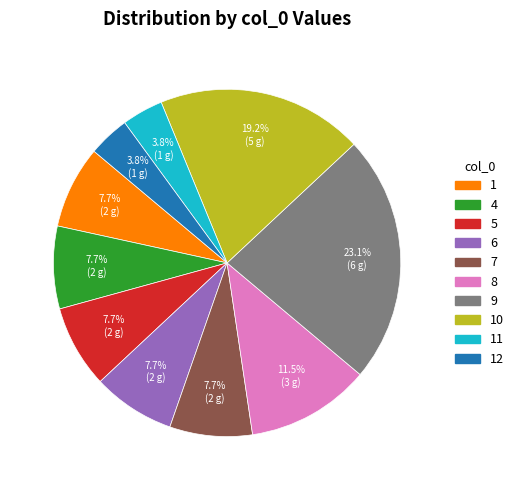

To the nearest percent, what is the difference between the largest and smallest slice percentages?

19%